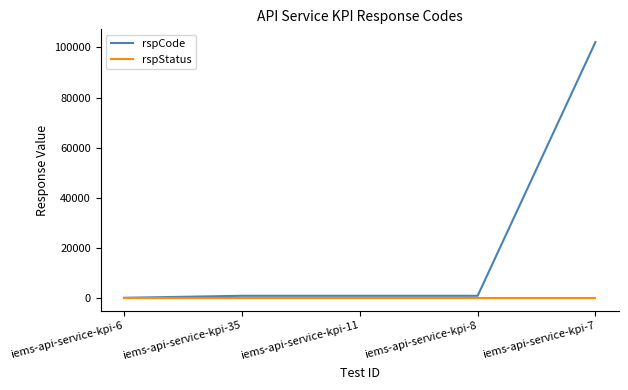

True or false: rspStatus has more than 2 points higher than both neighbors.

False